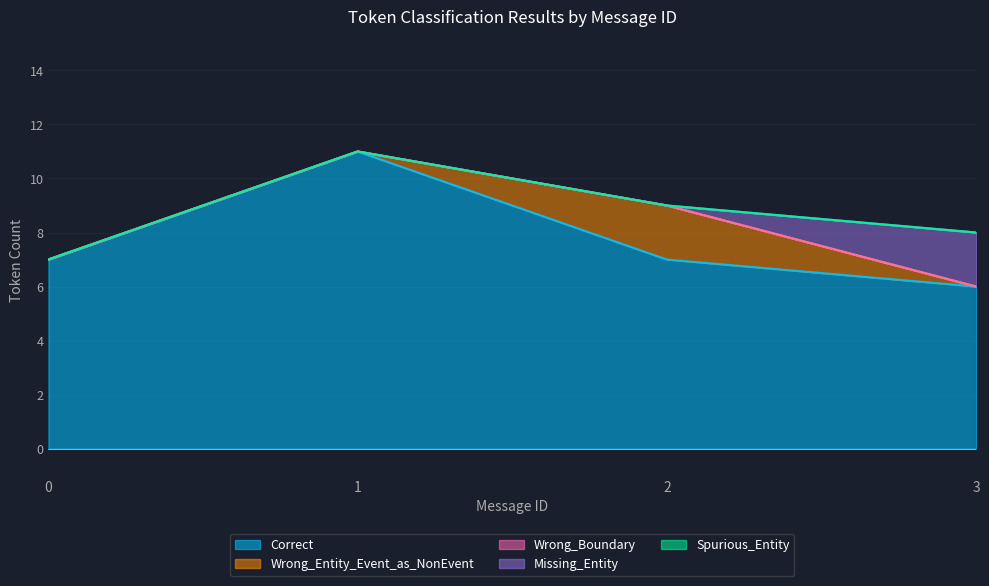

What is the difference between the highest and lowest values at 3?

6